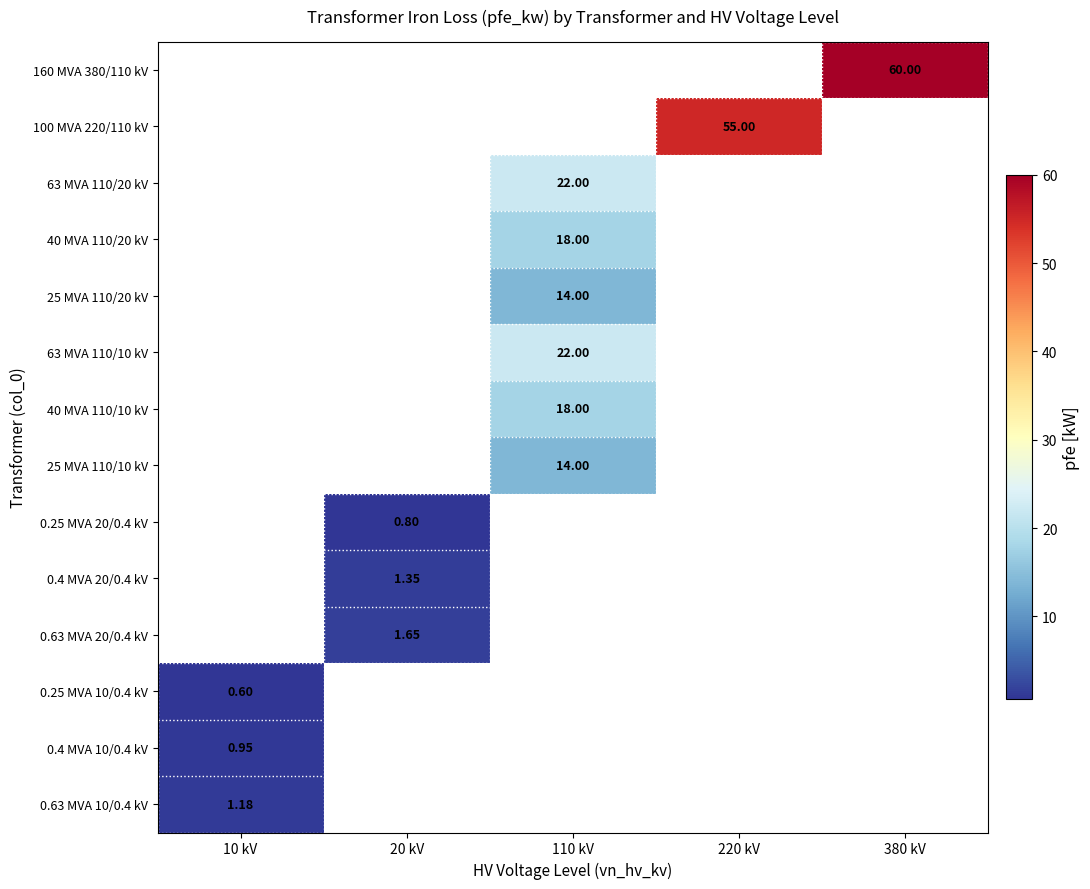

Which label corresponds to the largest value in the chart?

380 kV